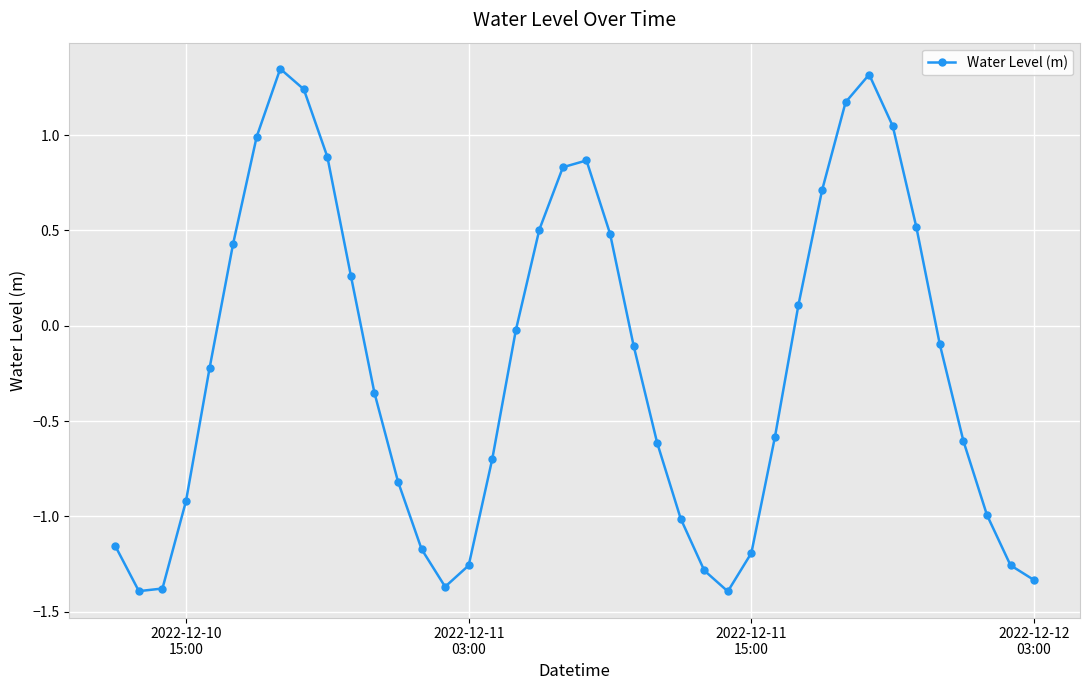

How many interior local peaks (higher than both neighbors) does the data have?

3